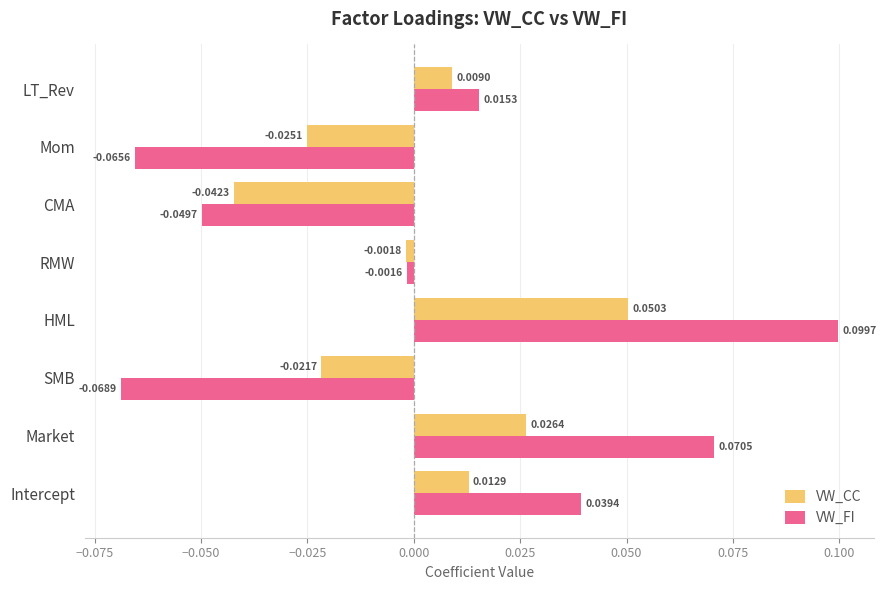

How many values in VW_FI are above zero?

4